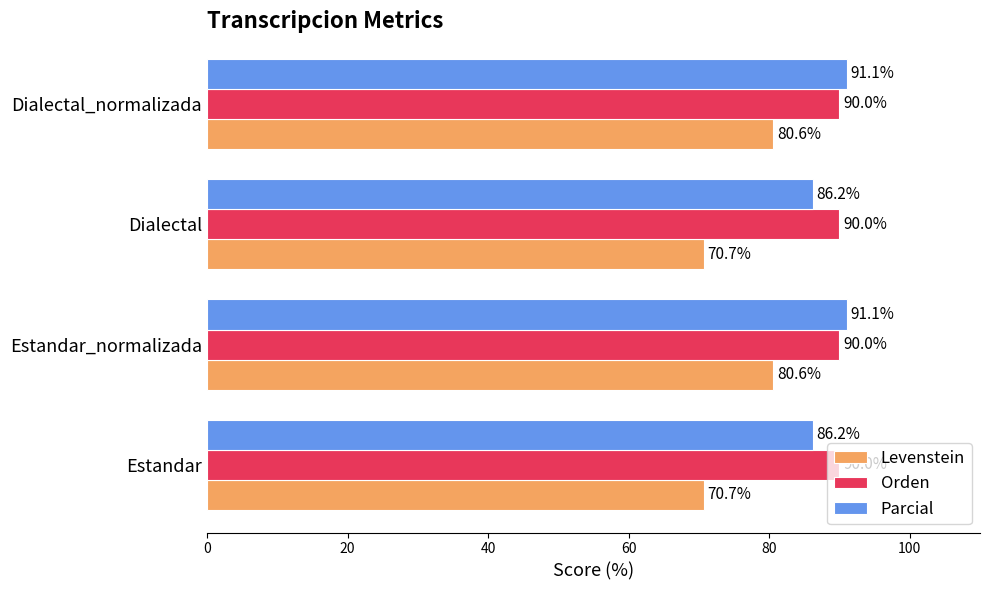

What is the approximate value of Parcial at Estandar_normalizada?

91.1